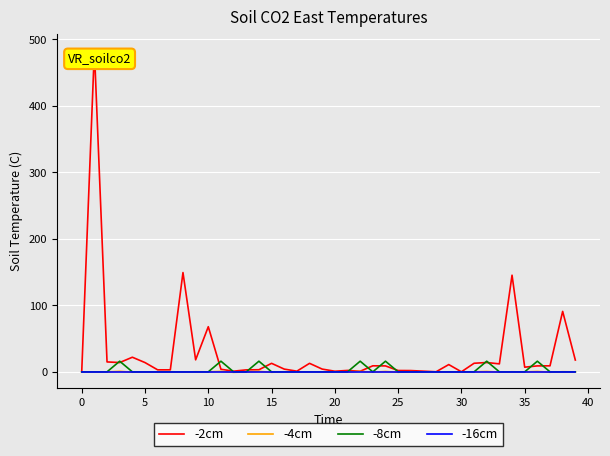

What is the highest value of the -8cm series?

16.0